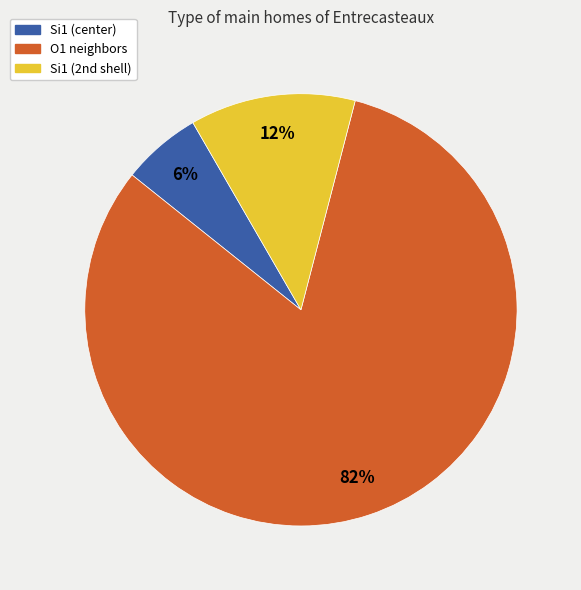

To the nearest percent, what is the average slice percentage?

33%